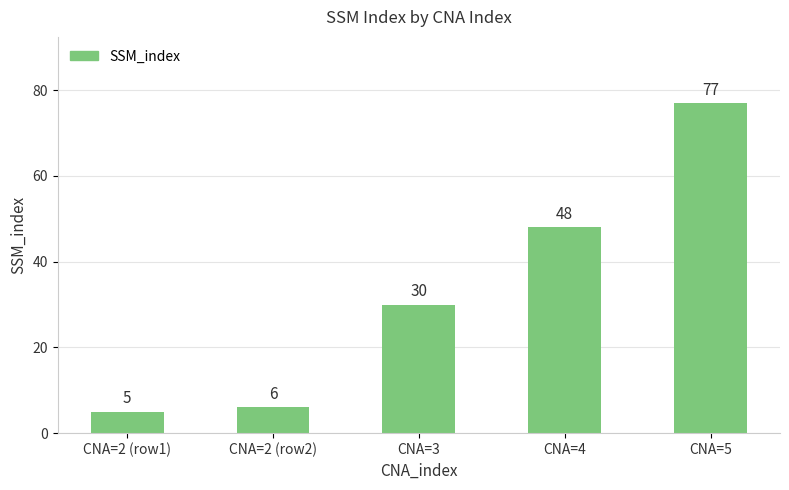

Rank the categories by value from highest to lowest.

CNA=5, CNA=4, CNA=3, CNA=2 (row2), CNA=2 (row1)